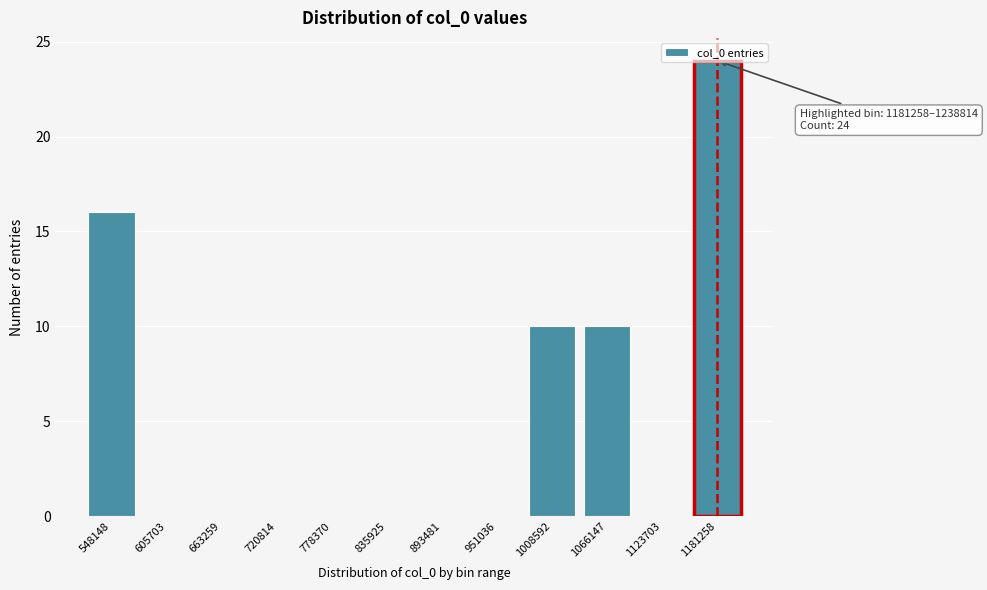

The value at 548148 is 16. True or false?

True